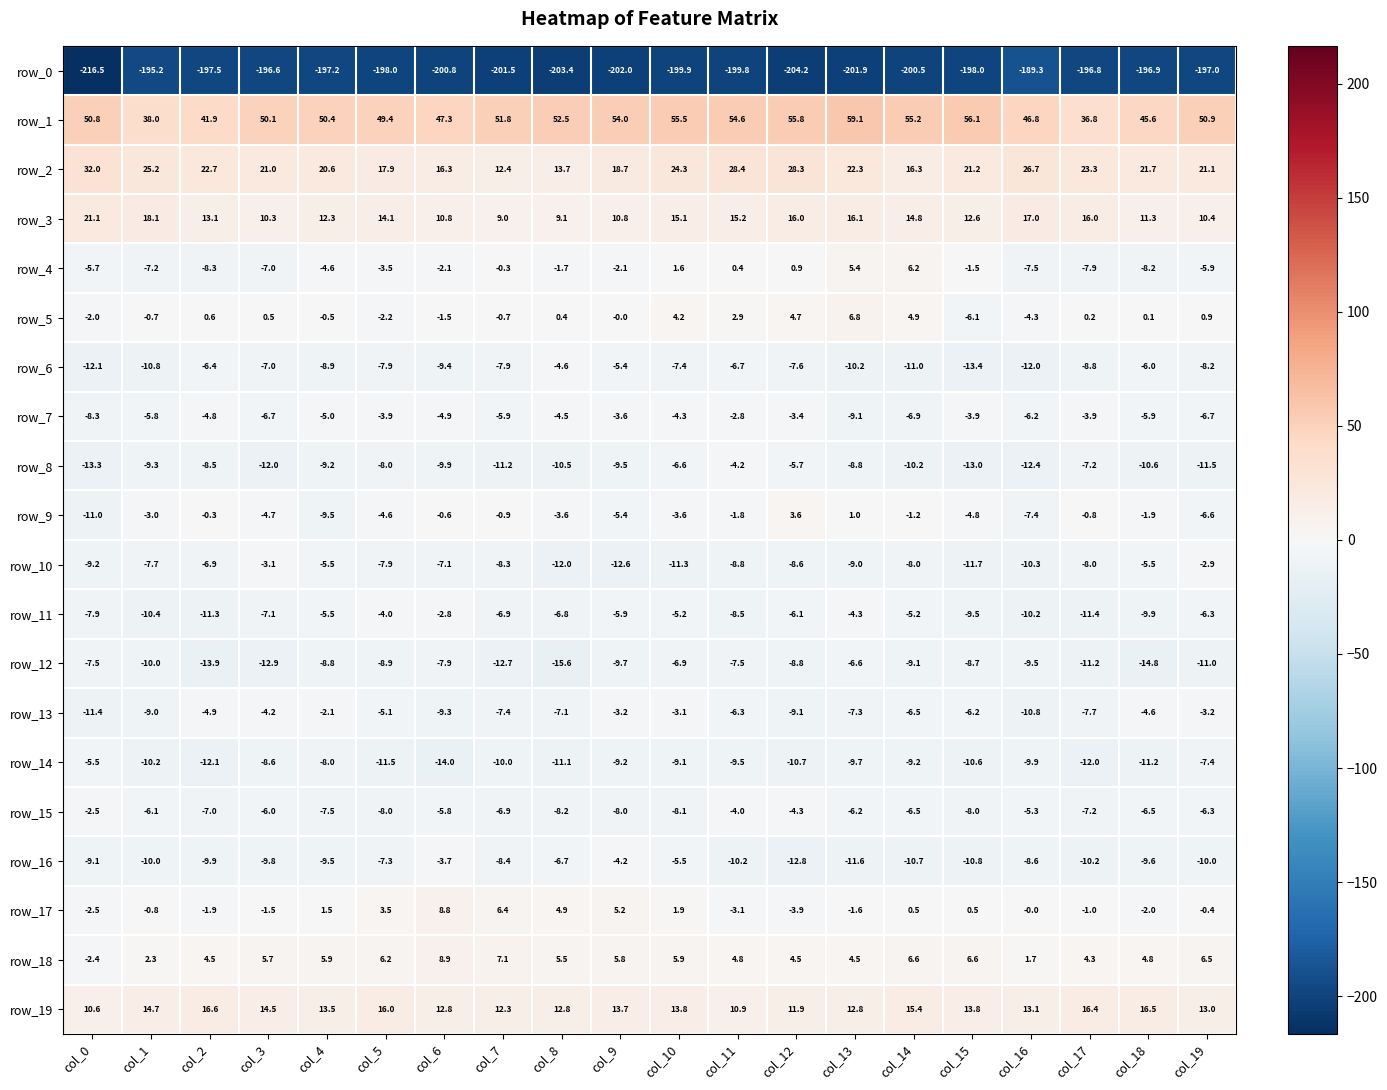

Which category has the lowest value across all series?

col_0